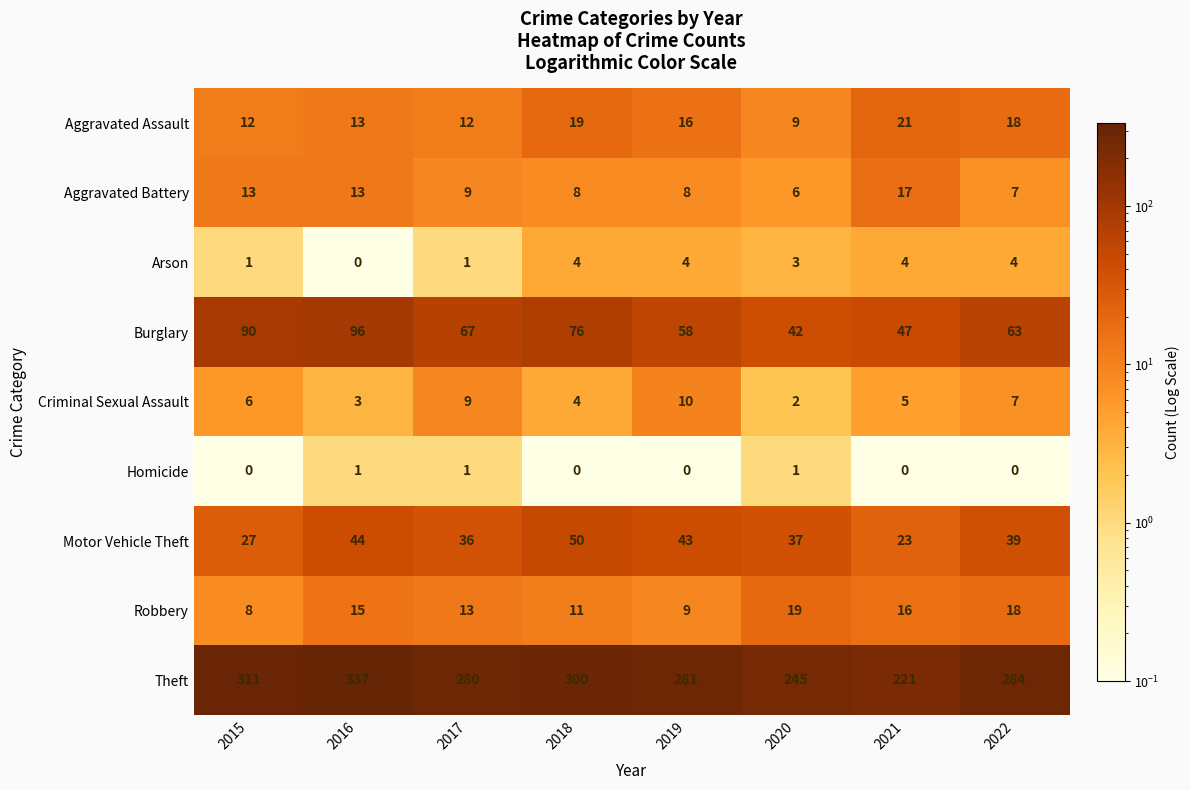

What is the approximate value of Burglary at 2016, to the nearest 5?

95